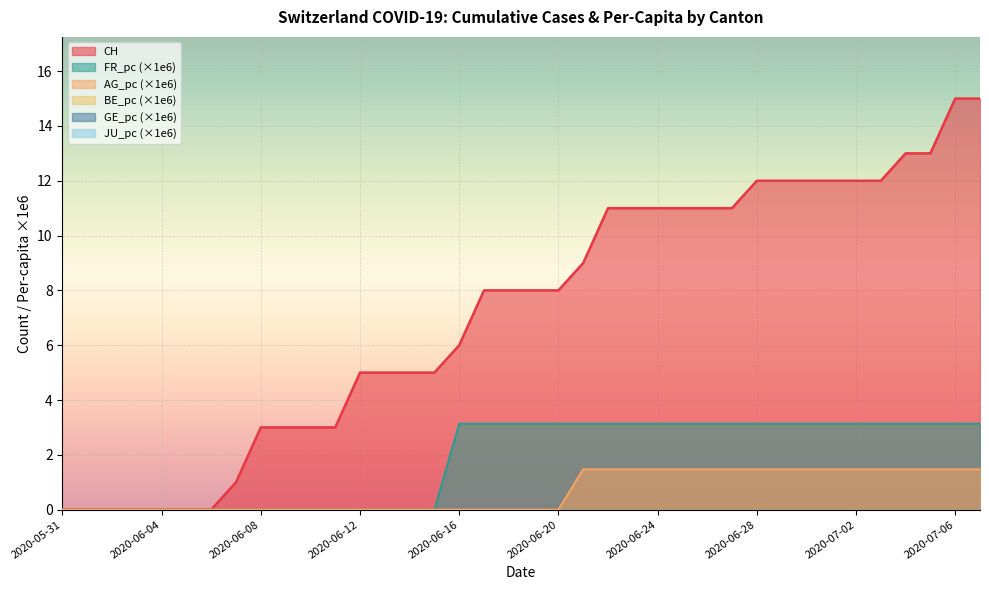

Is it true that AG_pc equals 1.5 at 2020-06-27?

True